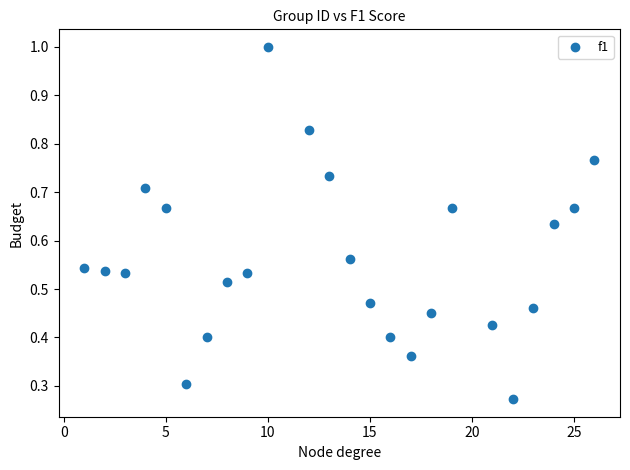

What is the range of X values (max minus min)?

25.0